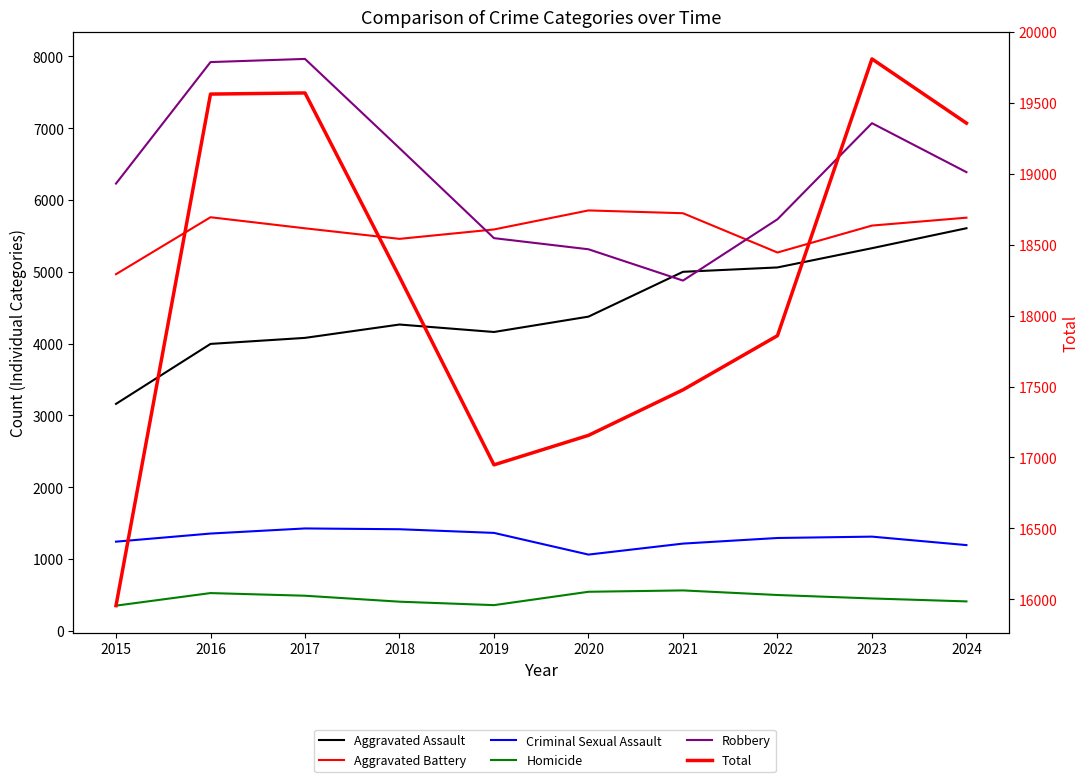

True or false: Robbery and Total intersect in this chart.

False